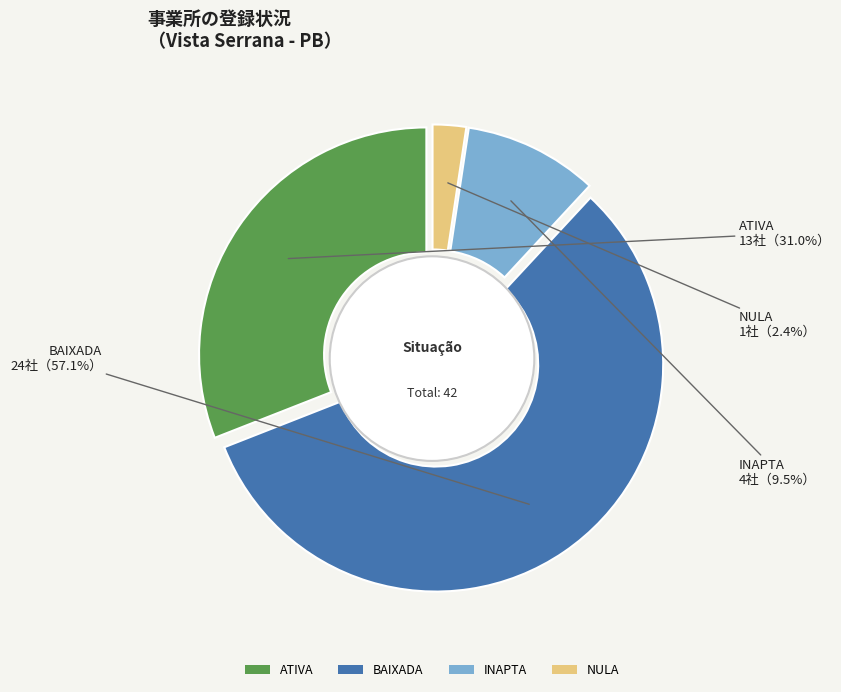

Which slice represents more than half of the pie?

BAIXADA